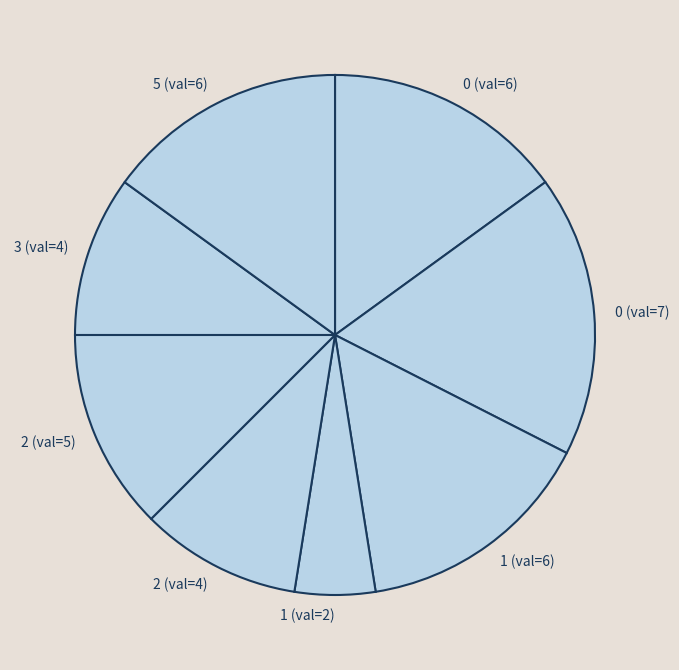

Does 1 (val=2) represent more than half of the total?

No